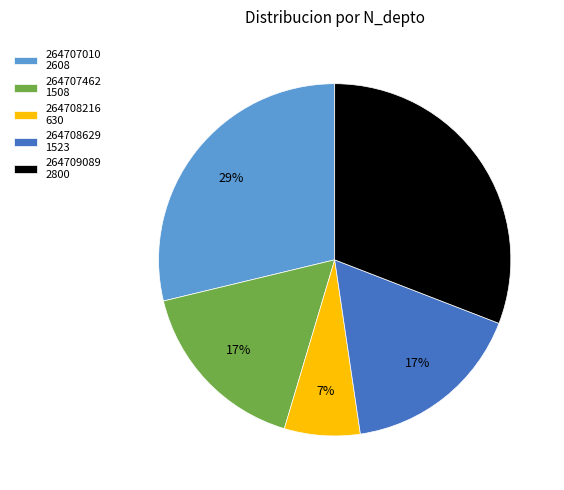

Which has a higher value, 264707010 or 264707462?

264707010